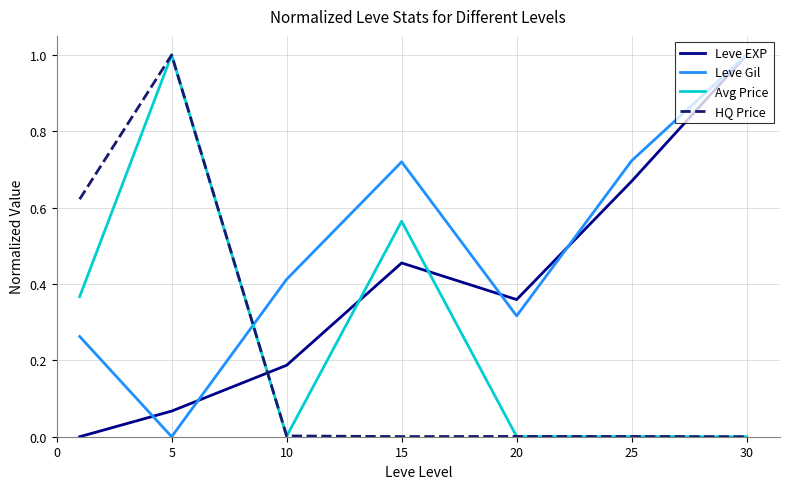

List the series in order of their overall mean, highest first.

Leve Gil, Leve EXP, Avg Price, HQ Price